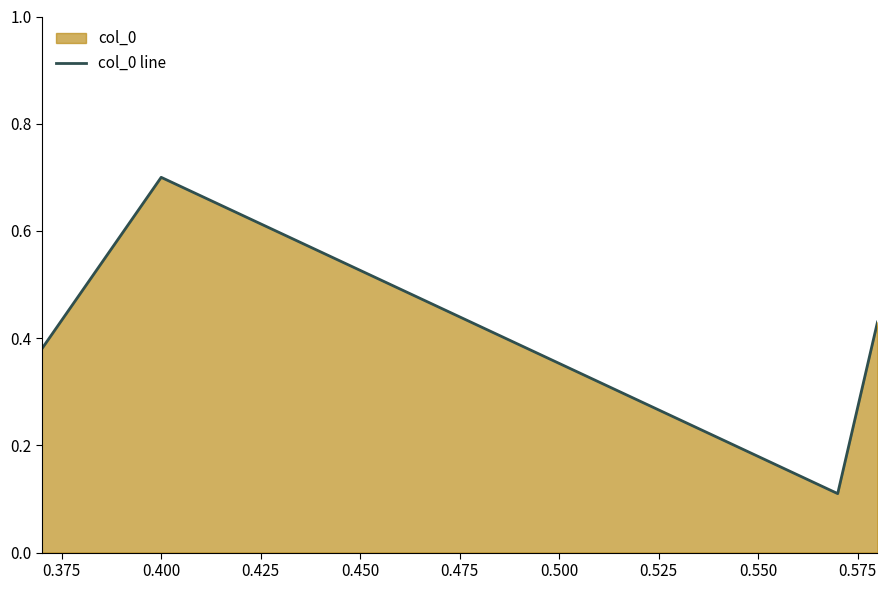

How many interior local valleys (lower than both neighbors) does the data have?

1